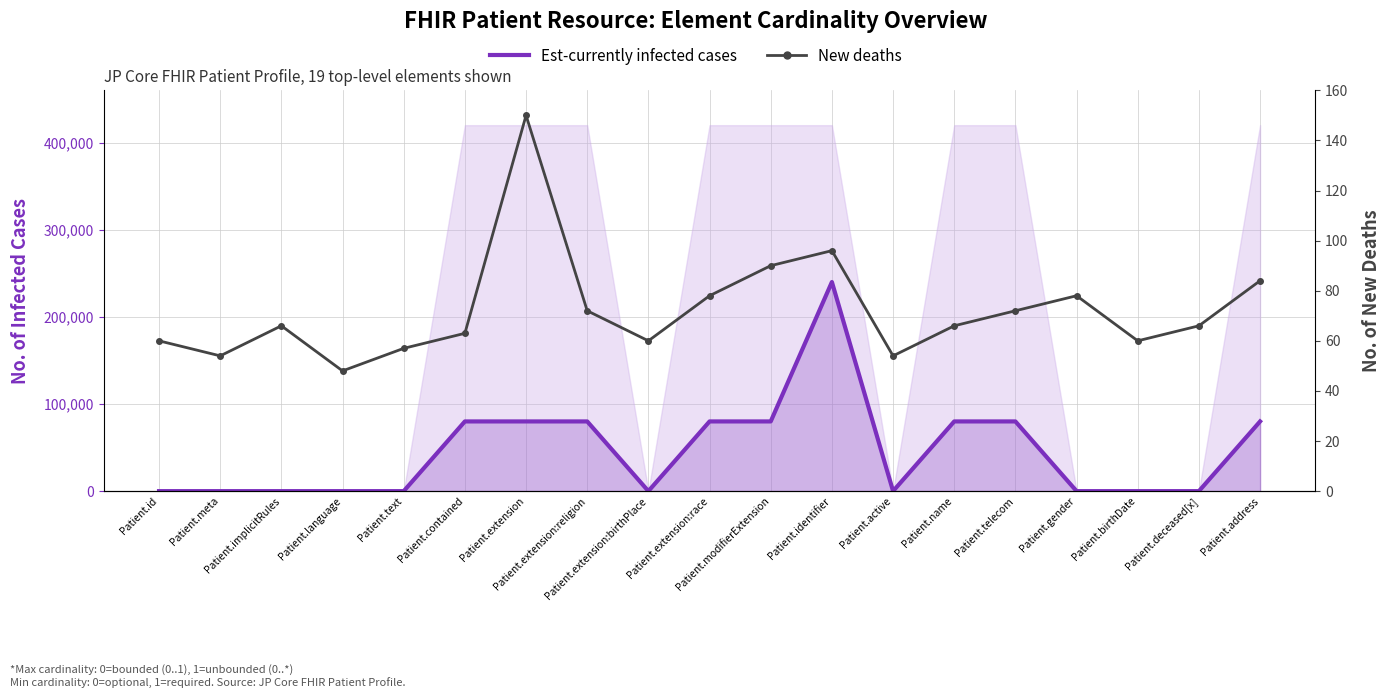

How many lines are shown in the chart?

2